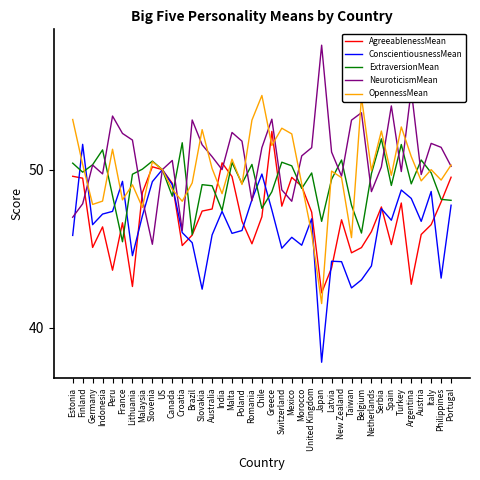

Between Germany and Canada, which series saw the biggest shift?

AgreeablenessMean